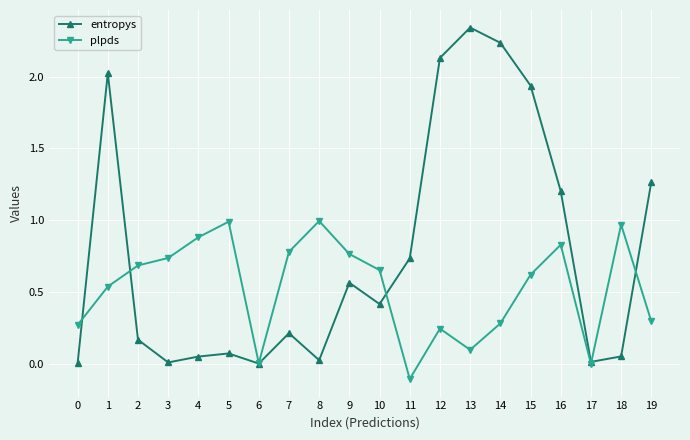

Rank the series by their average value, from highest to lowest.

entropys, plpds